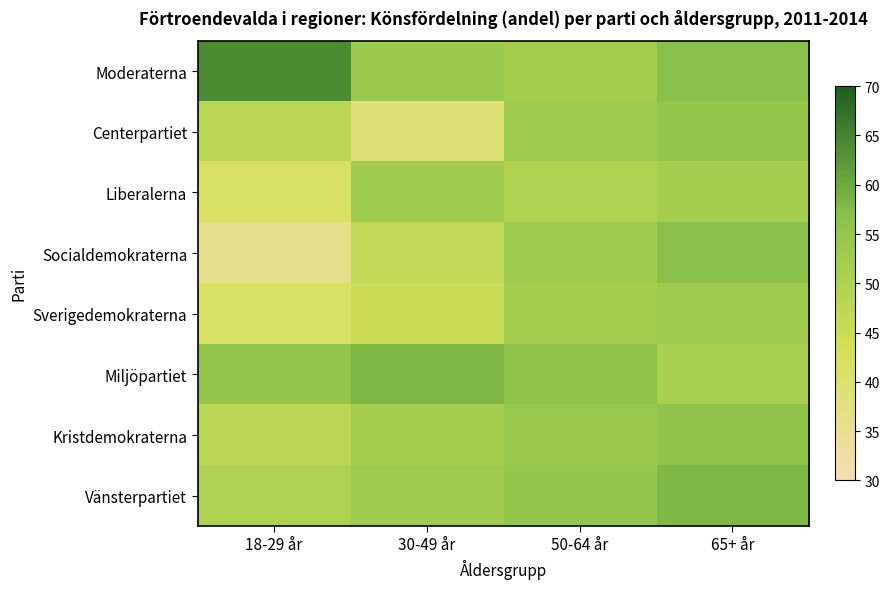

Count the number of data series in this chart.

8